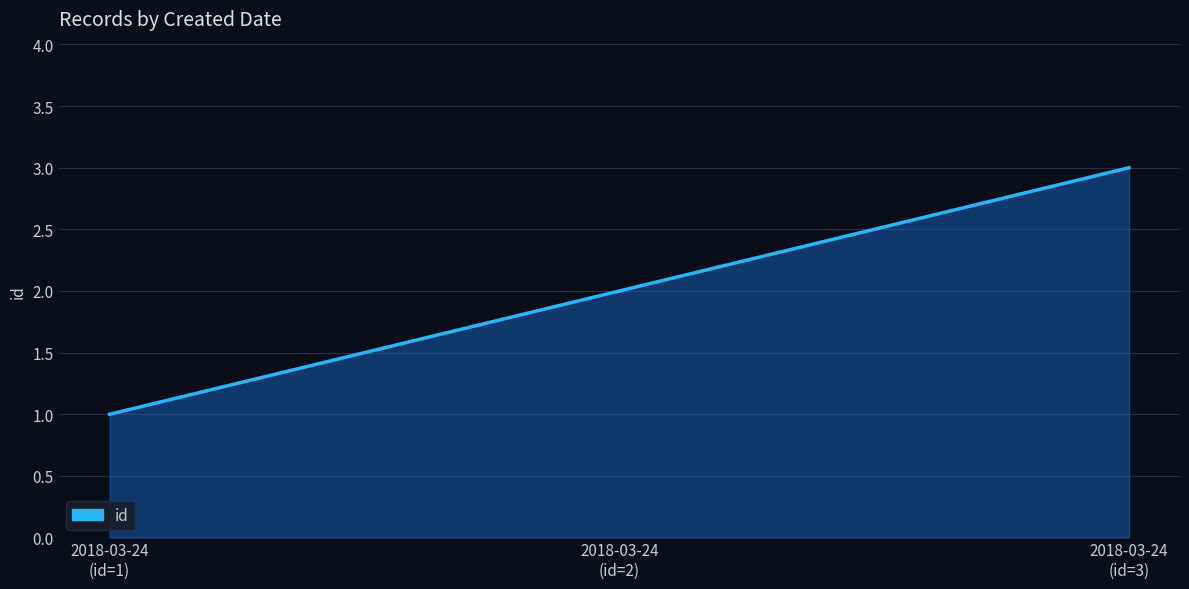

List the labels in order of value, smallest first.

2018-03-24
(id=1), 2018-03-24
(id=2), 2018-03-24
(id=3)